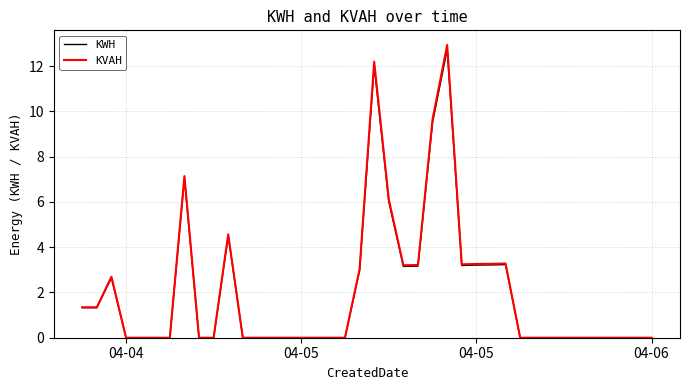

Which series has the largest range (max minus min)?

KVAH